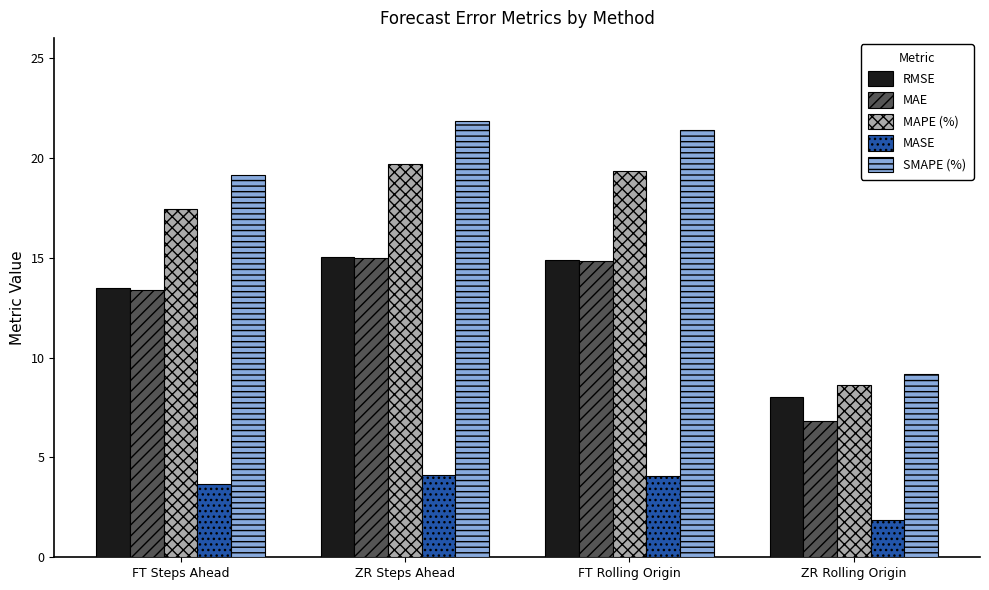

How many data points in MASE are above 4?

2